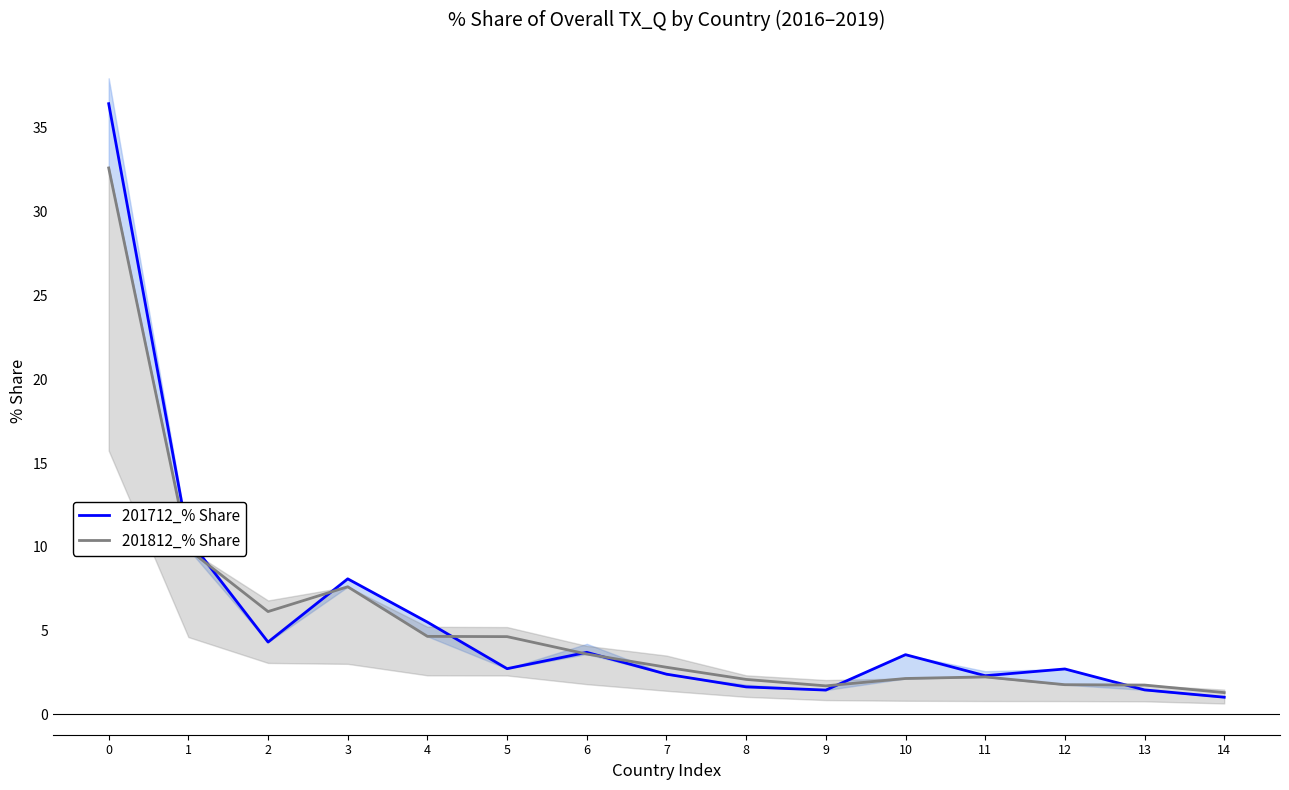

Where is the first local minimum for 201712_% Share?

2